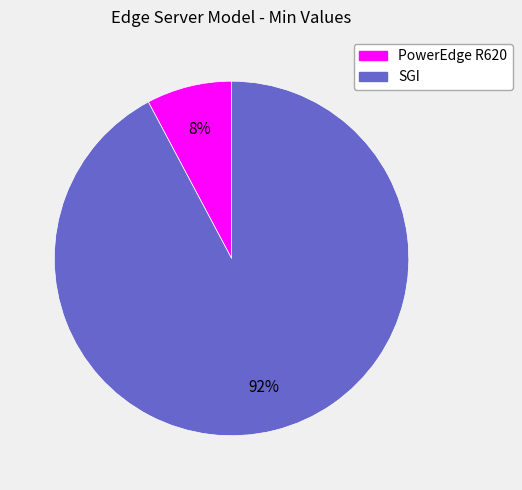

How many segments does this pie chart have?

2